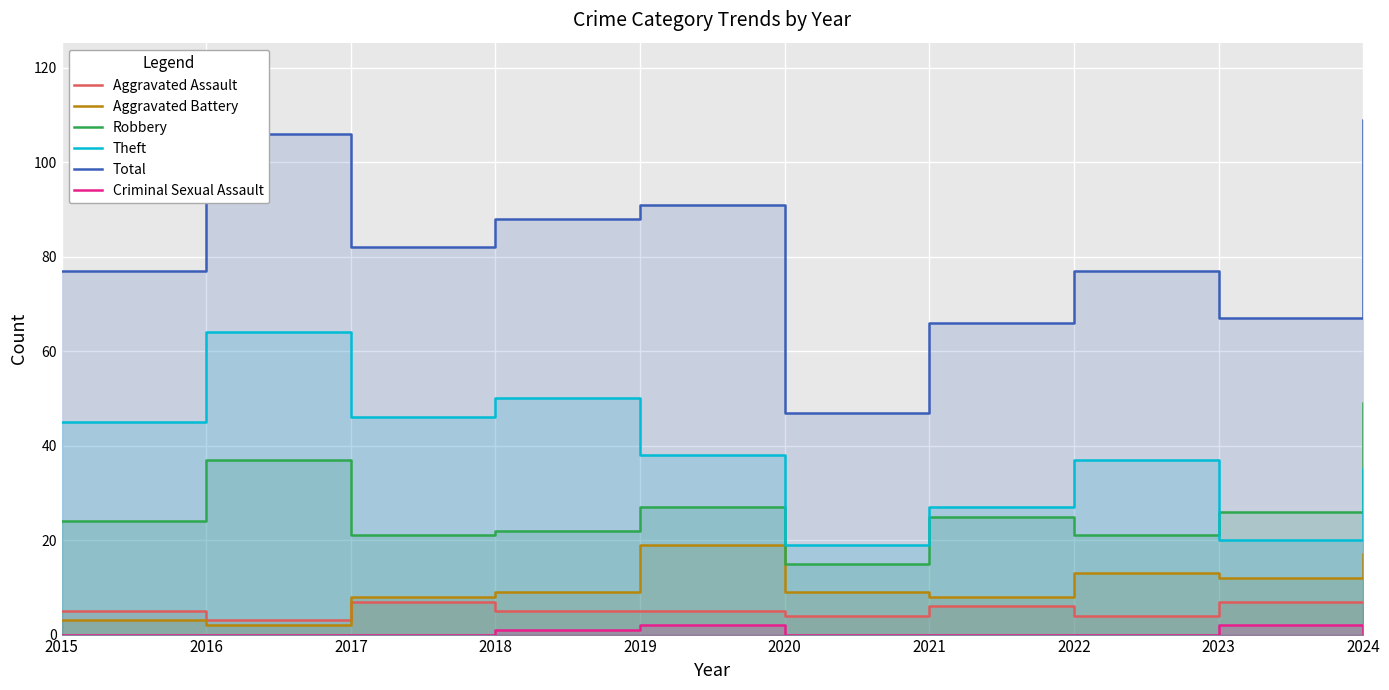

Which series changed the most between 2019 and 2022?

Total